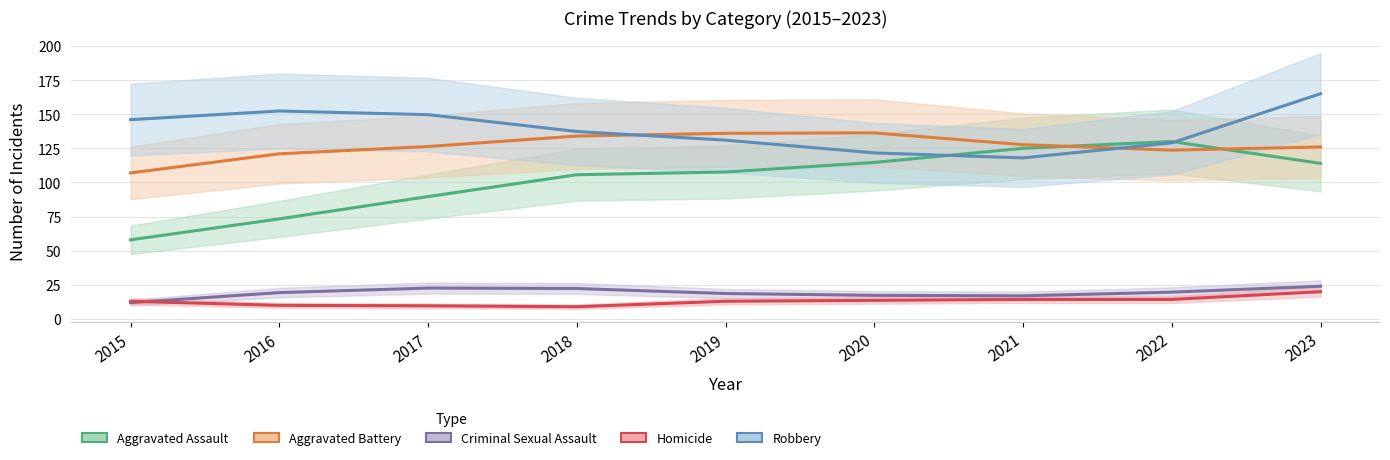

Between 2020 and 2021, which series saw the biggest shift?

Aggravated Assault